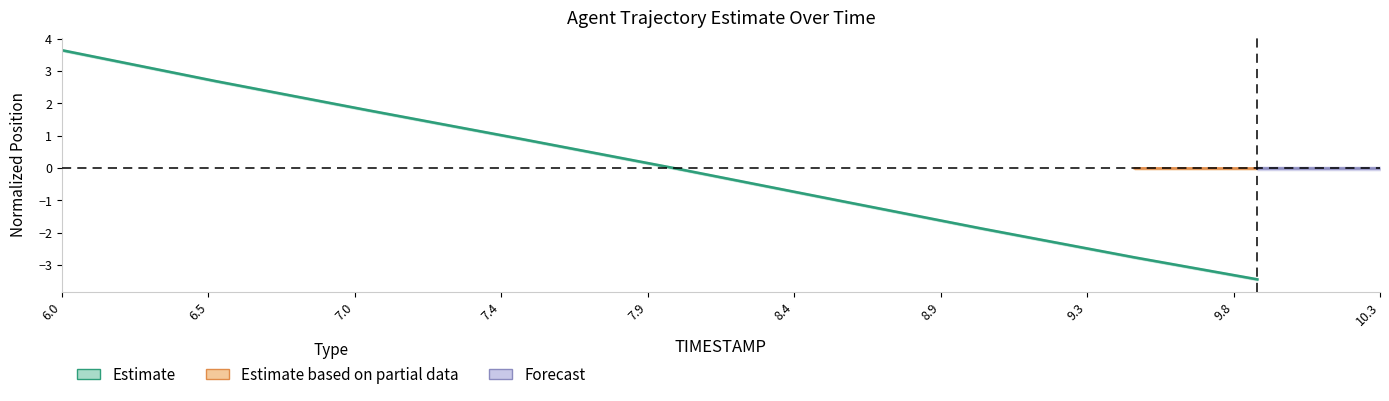

Where is the data nearest to the value 0?

8.0